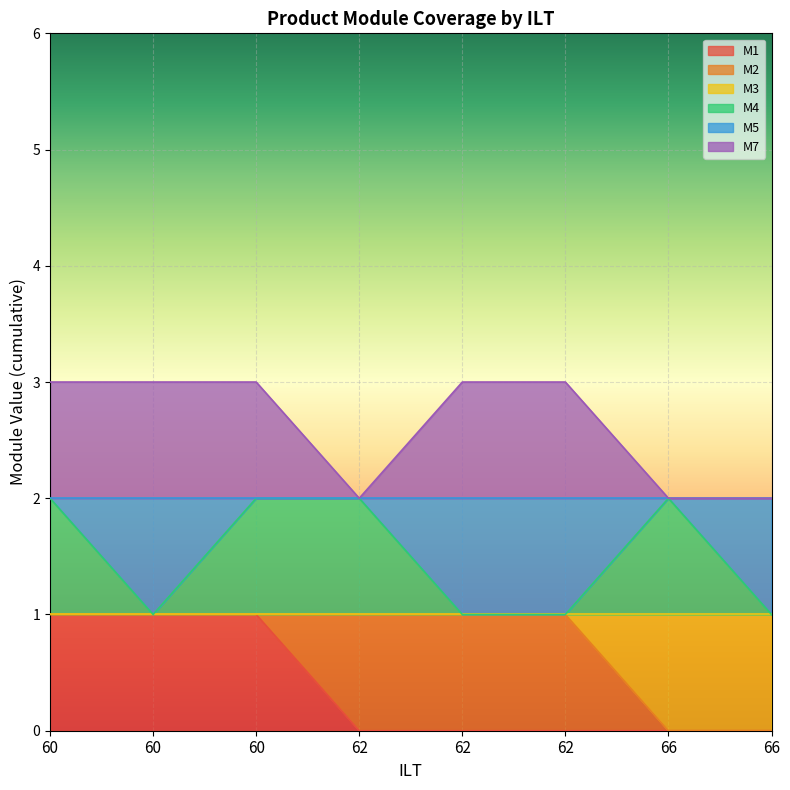

True or false: M1 and M4 cross at least once.

False